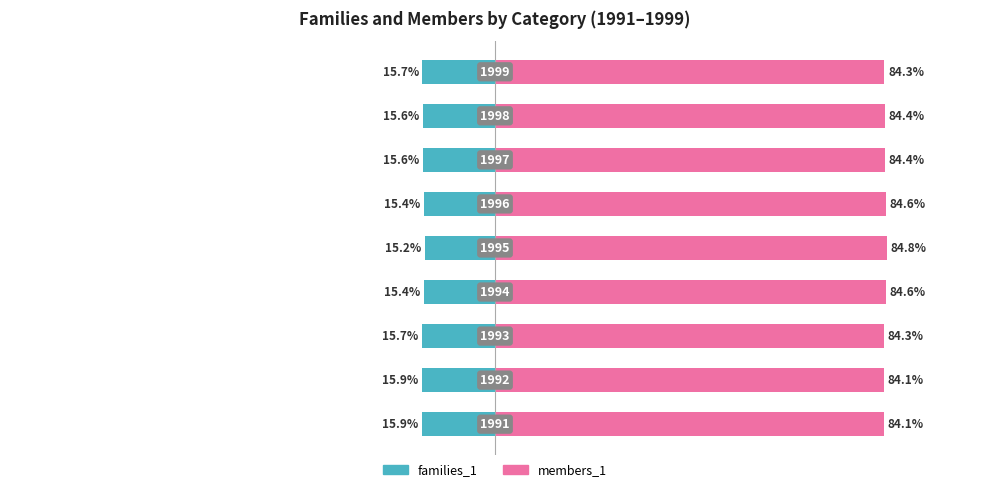

Rank the series at 75 from lowest to highest value.

families_1, members_1